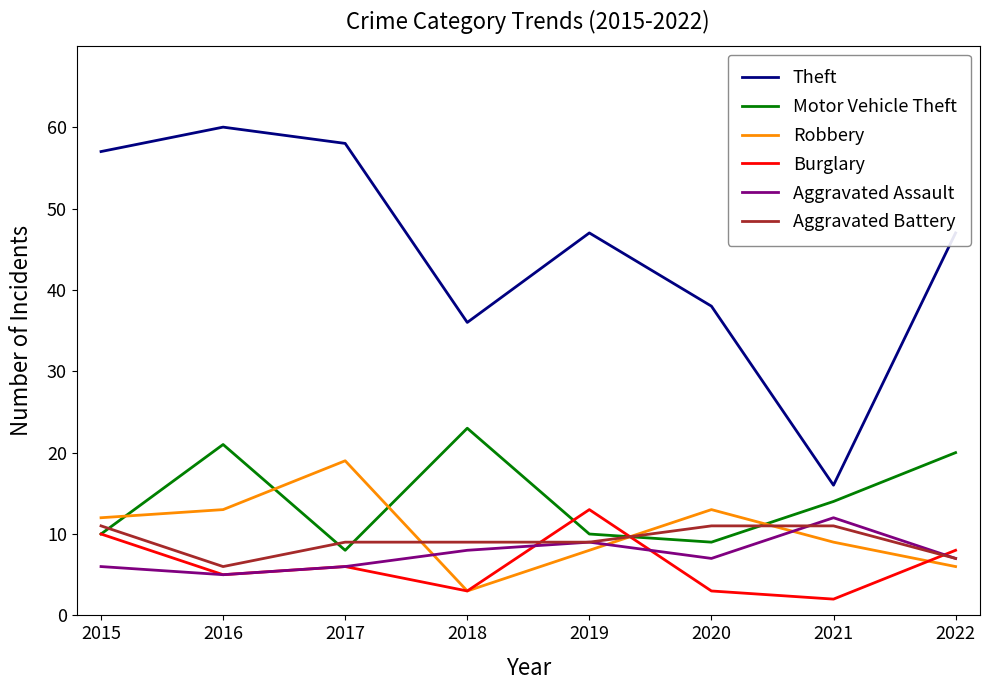

Reading left to right, what are all the values shown in this chart?

Theft: 2015=57	2016=60	2017=58	2018=36	2019=47	2020=38	2021=16	2022=47
Motor Vehicle Theft: 2015=10	2016=21	2017=8	2018=23	2019=10	2020=9	2021=14	2022=20
Robbery: 2015=12	2016=13	2017=19	2018=3	2019=8	2020=13	2021=9	2022=6
Burglary: 2015=10	2016=5	2017=6	2018=3	2019=13	2020=3	2021=2	2022=8
Aggravated Assault: 2015=6	2016=5	2017=6	2018=8	2019=9	2020=7	2021=12	2022=7
Aggravated Battery: 2015=11	2016=6	2017=9	2018=9	2019=9	2020=11	2021=11	2022=7